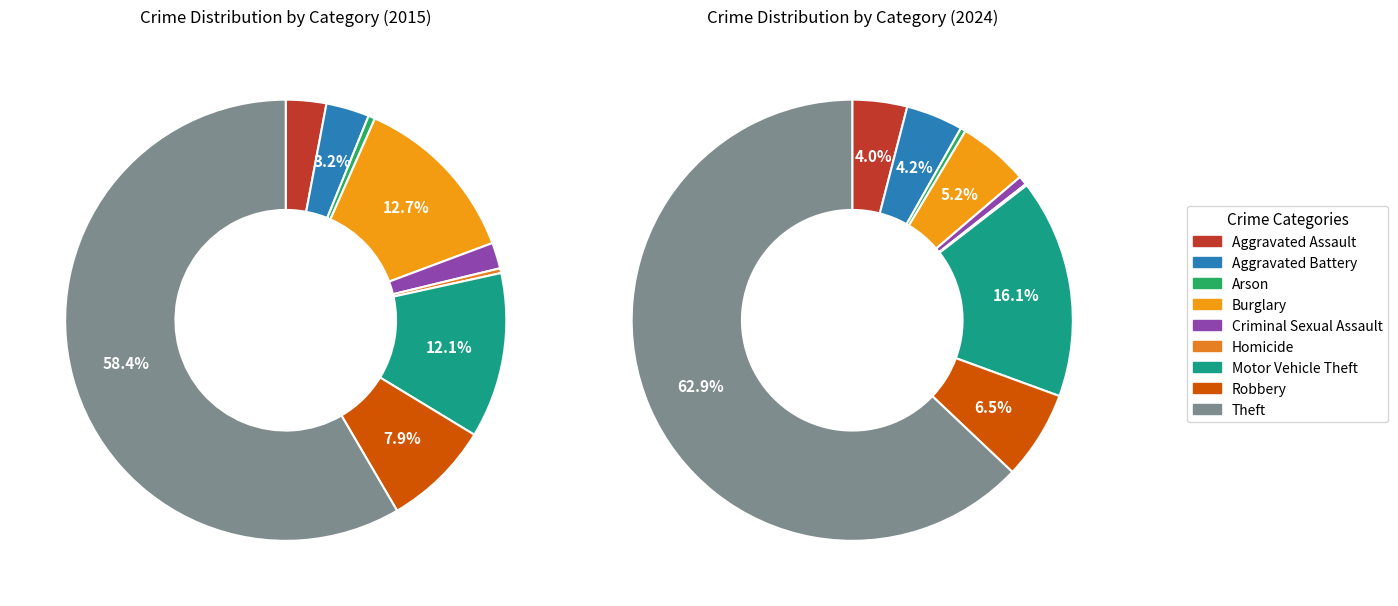

Which series has the widest spread of values?

2024